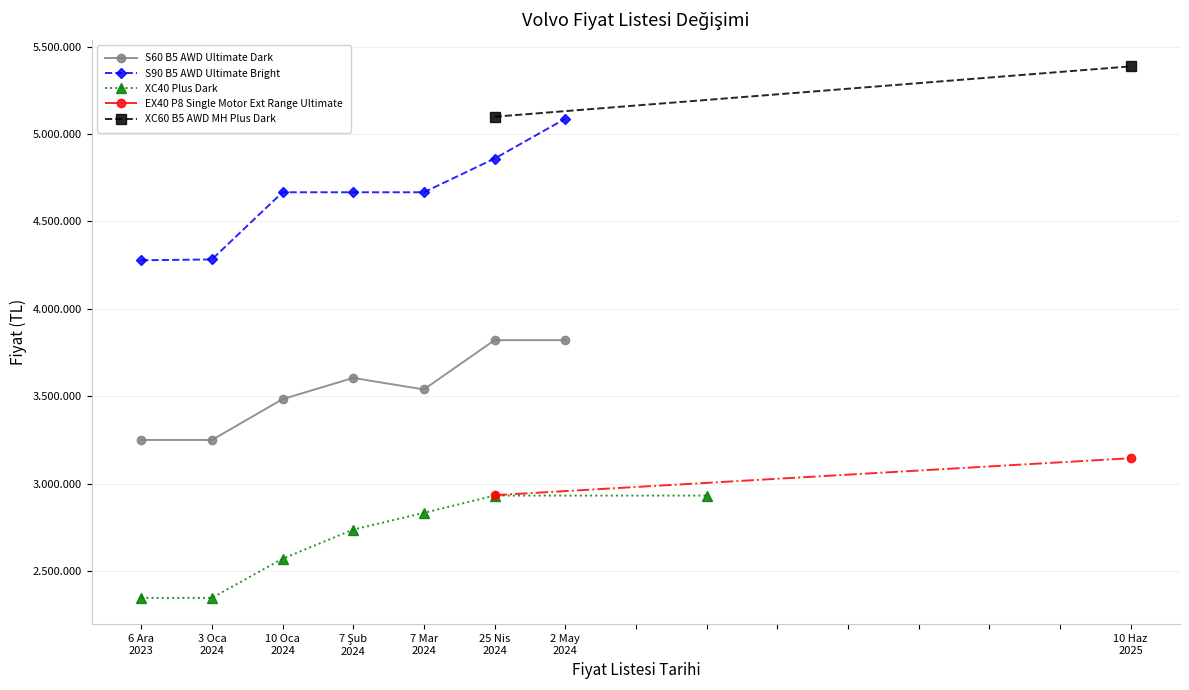

The value of S60 B5 AWD Ultimate Dark at 10 Oca
2024 is 3483400. True or false?

True